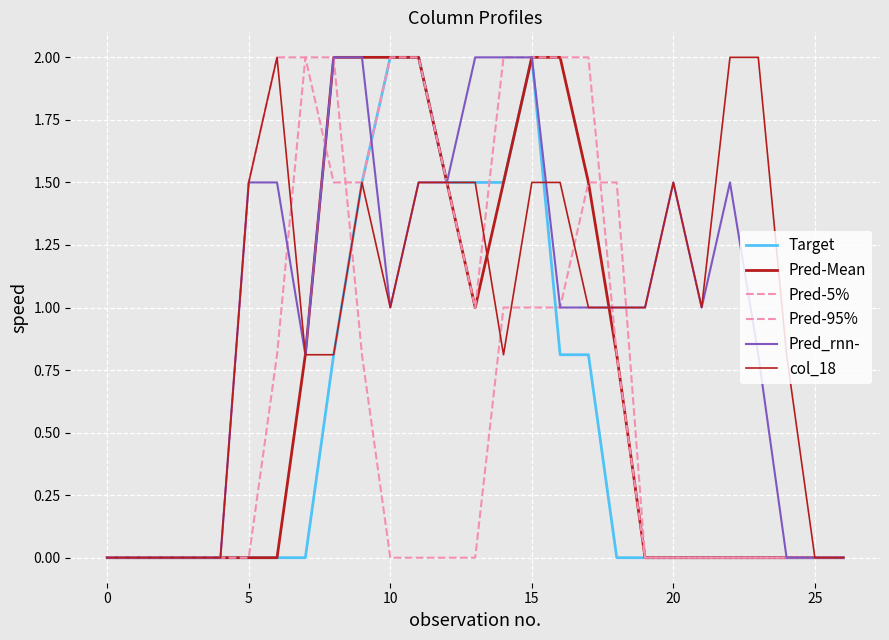

Which series has the largest range (max minus min)?

Target